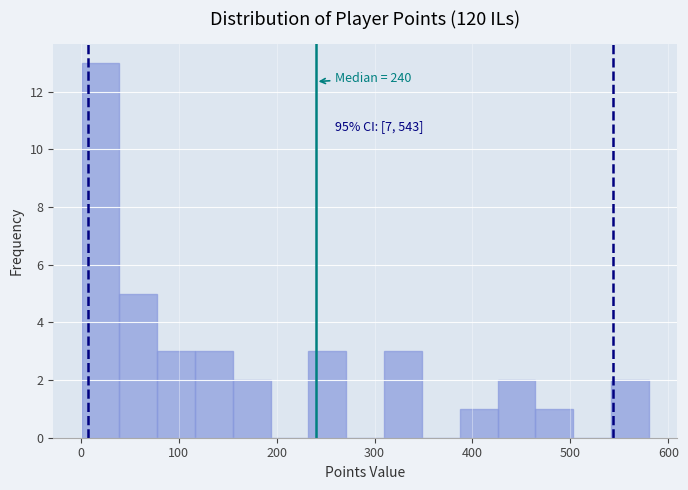

Read against the x-axis, roughly where is the centre of the tallest bar?

20